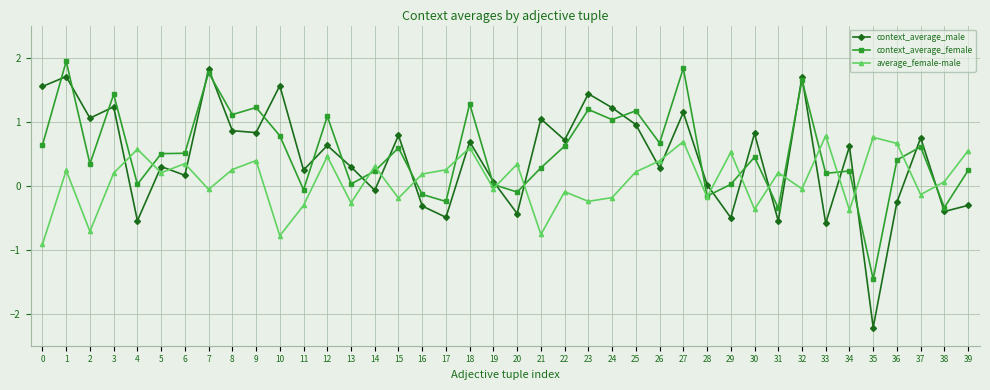

How many data points does each series have?

40